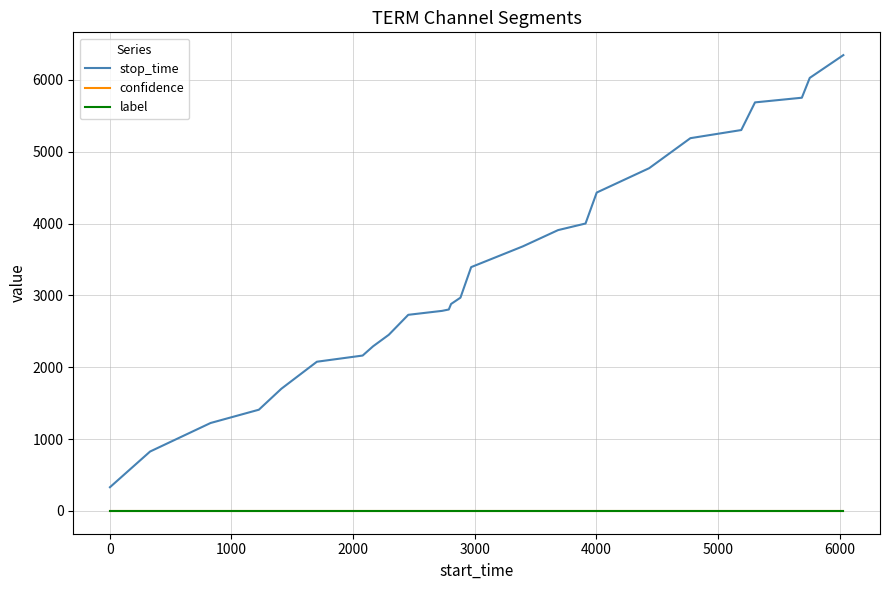

Which series has the largest total across all categories?

stop_time